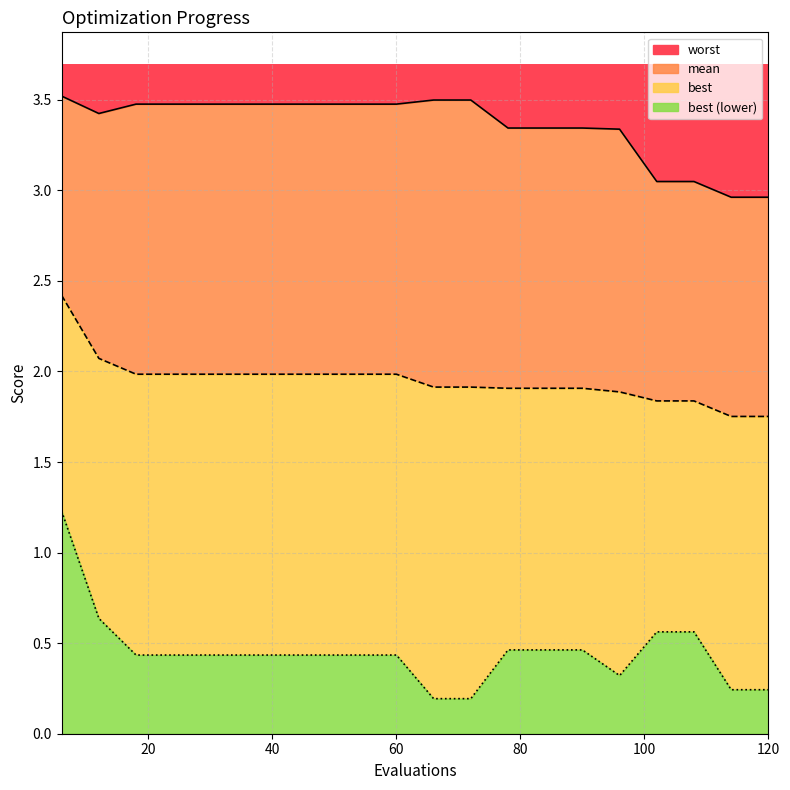

Does the chart display data point markers on the line(s)?

No